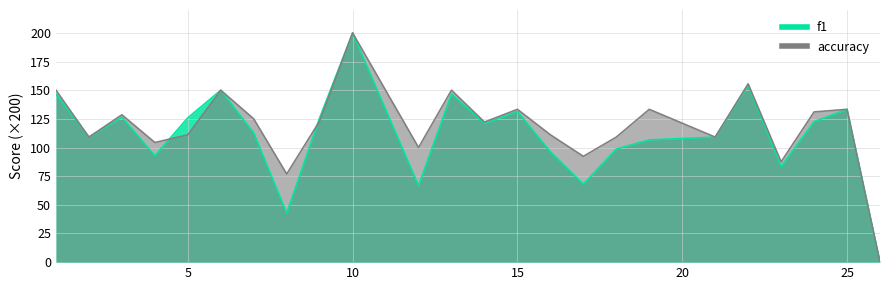

How many times do f1 and accuracy cross each other?

2